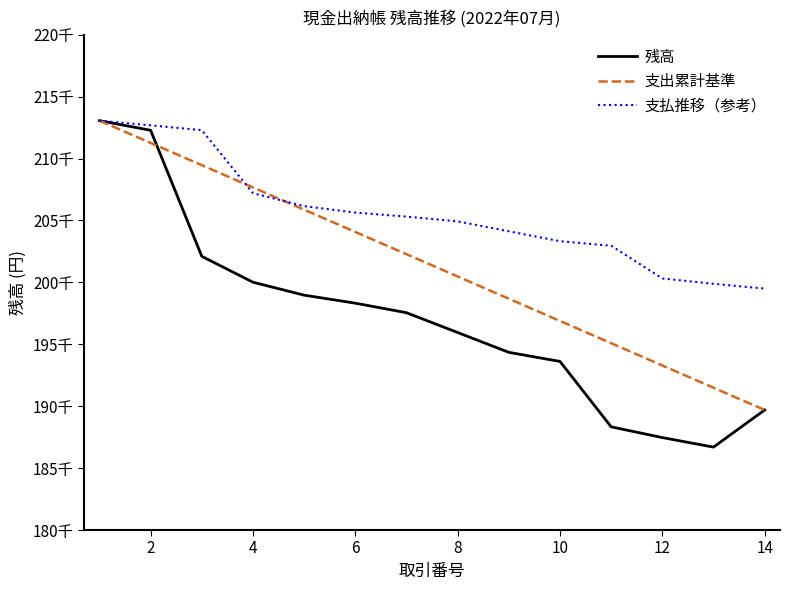

What is the maximum value shown in the chart?

213059.0